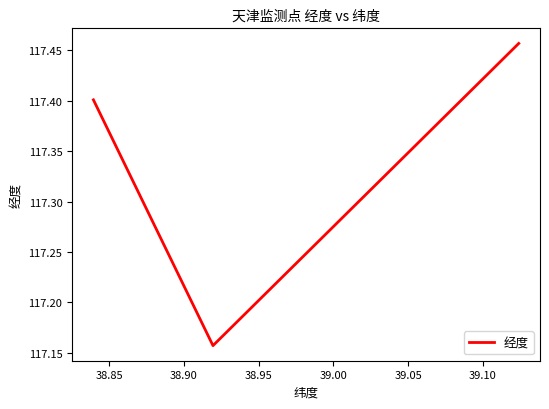

How many values are between 117 and 118?

3